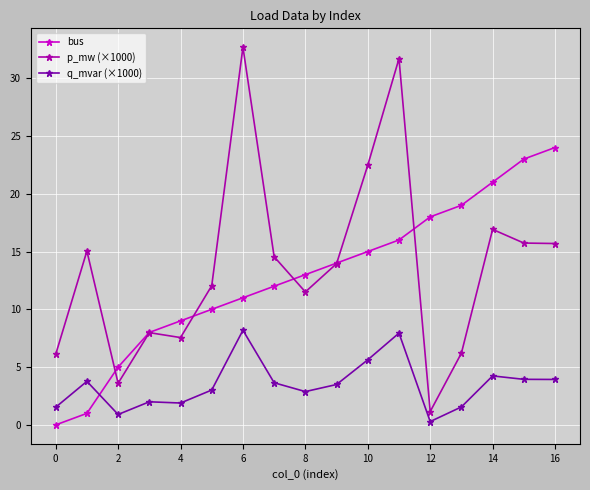

True or false: bus has more than 2 points higher than both neighbors.

False